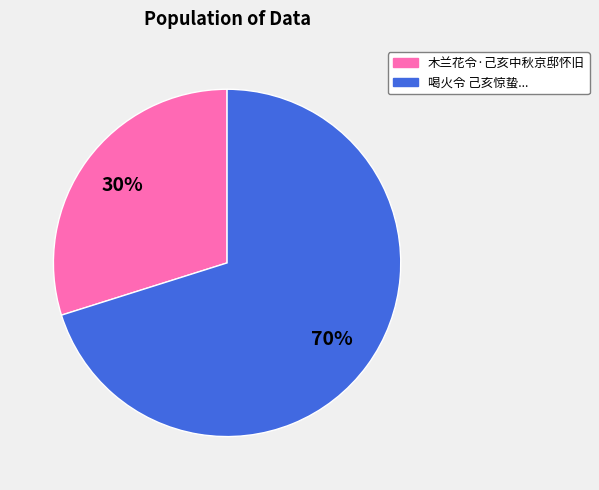

Does any single category account for the majority?

Yes